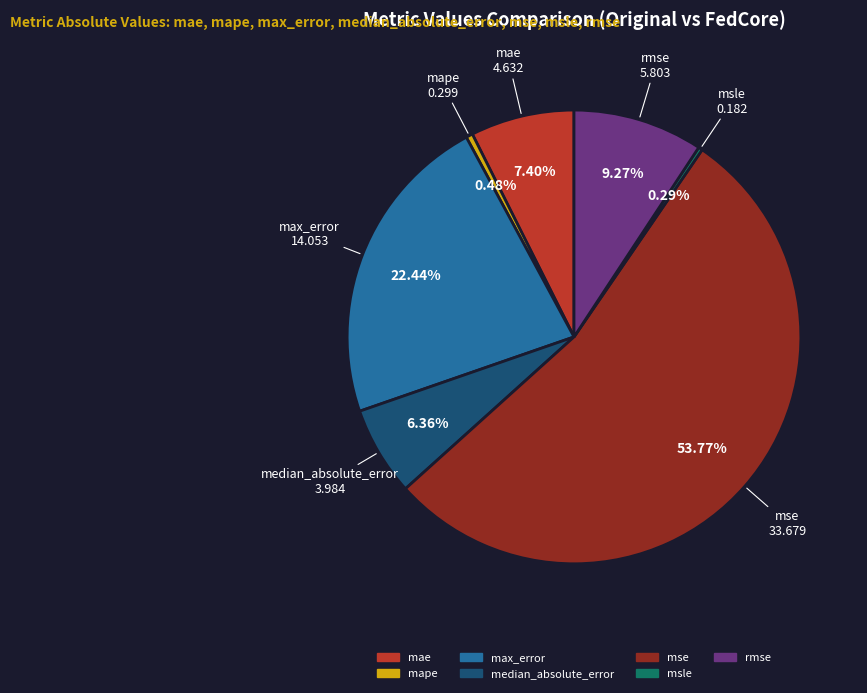

Which has a higher value, msle or mae?

mae